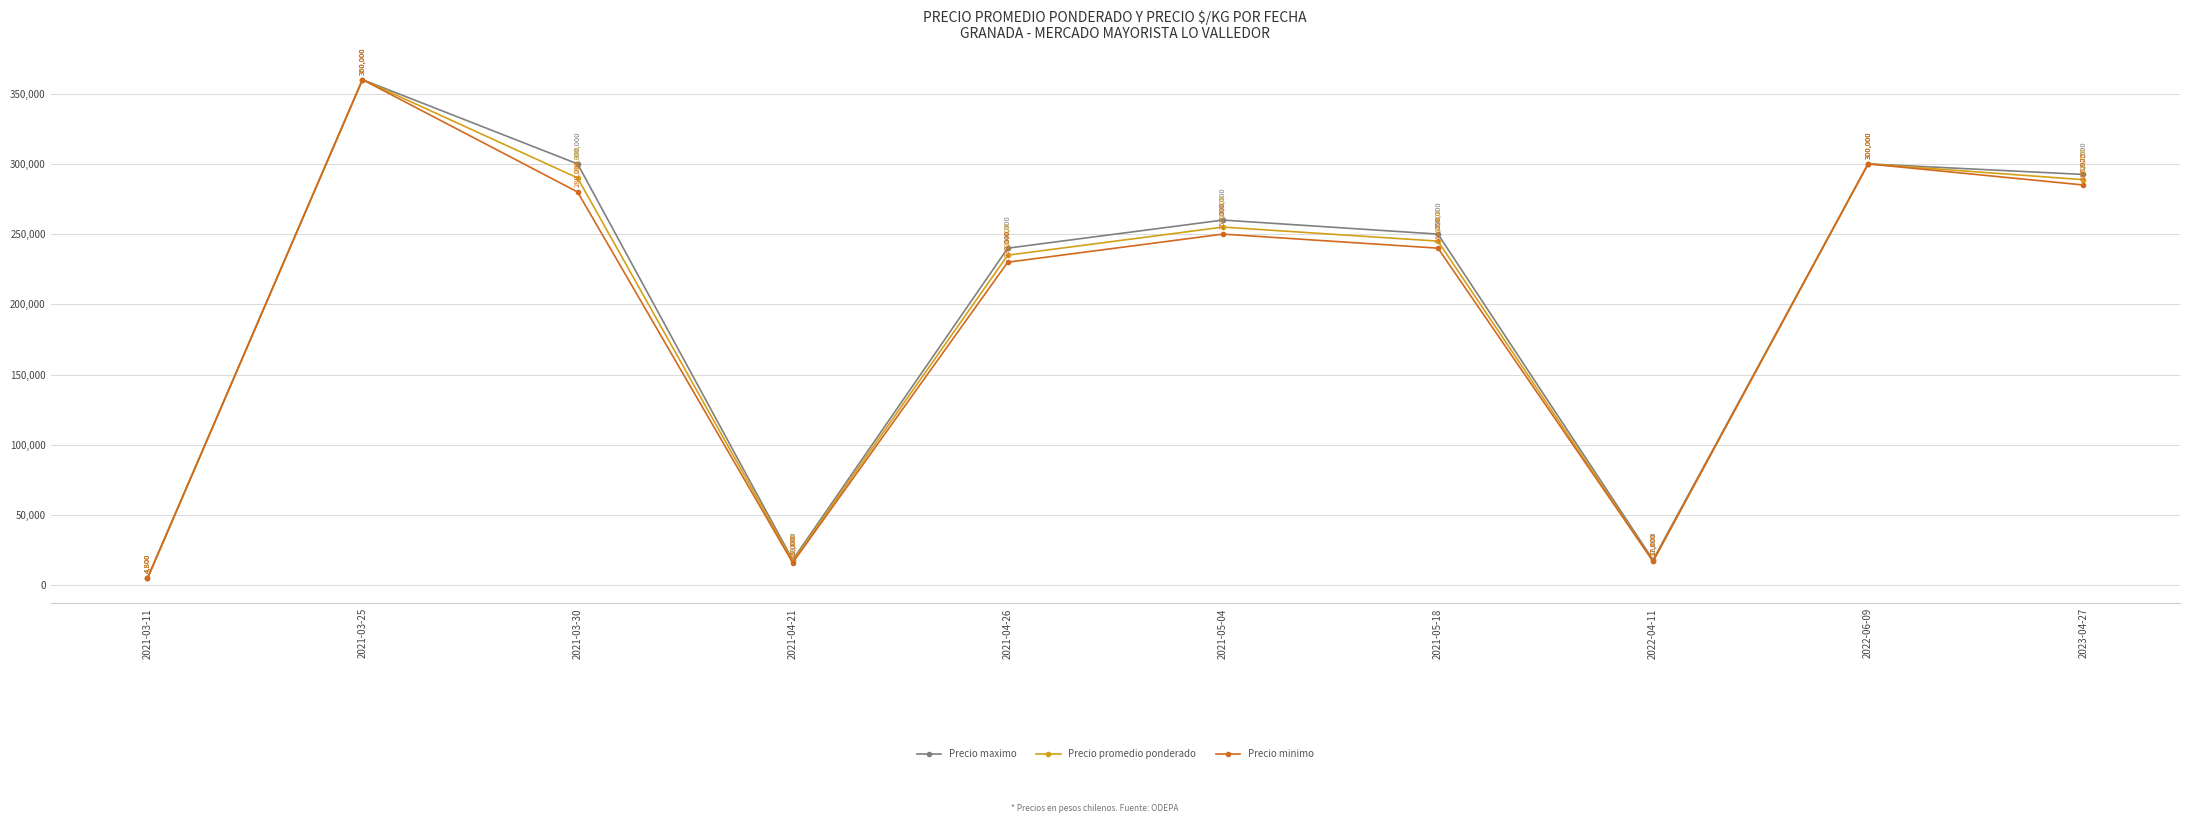

Which label corresponds to the largest value in the chart?

2021-03-25